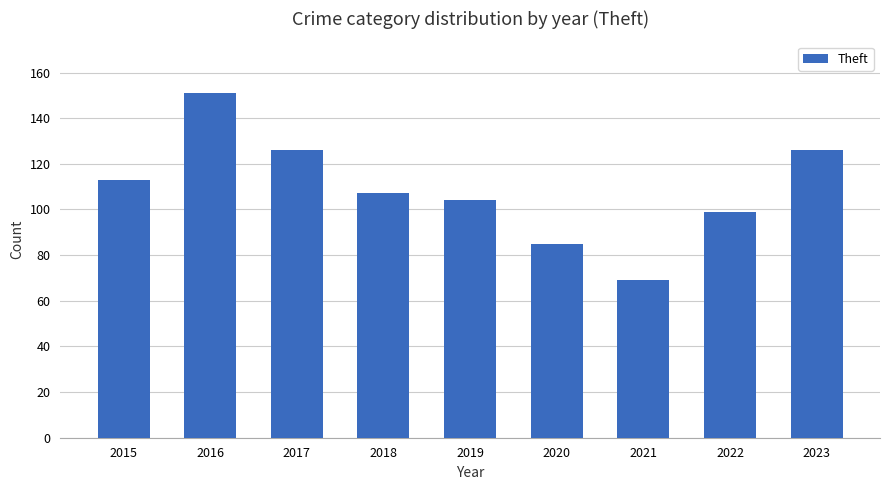

Approximately how many times larger is the value at 2023 compared to 2016?

0.8